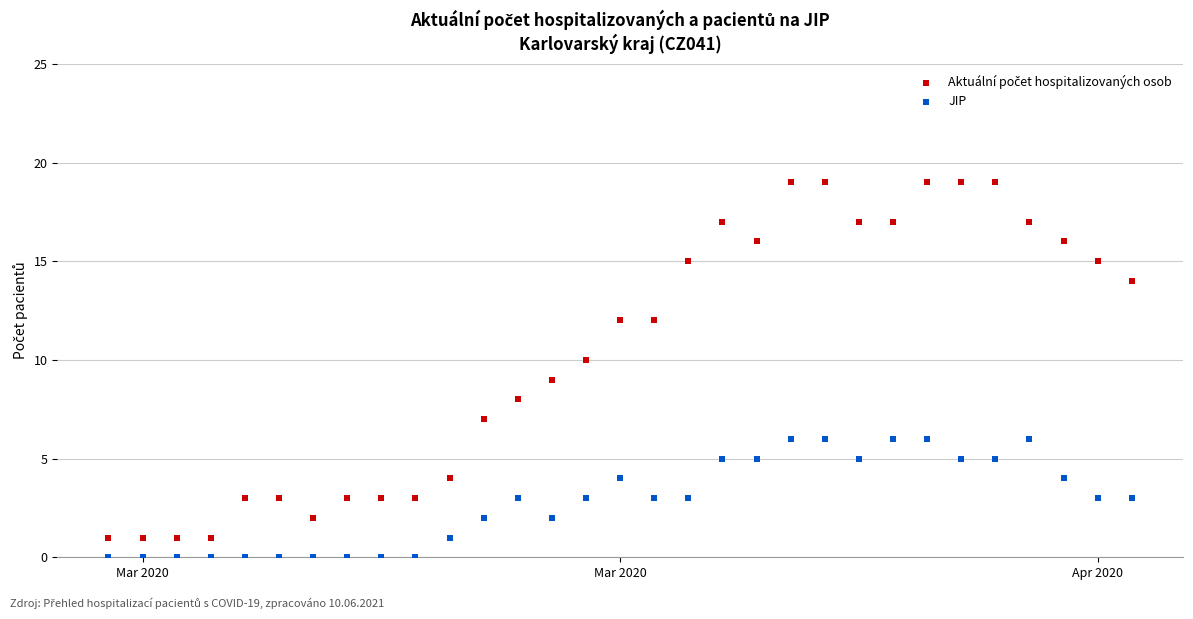

What is the X range (max minus min) for the scatter plot?

30